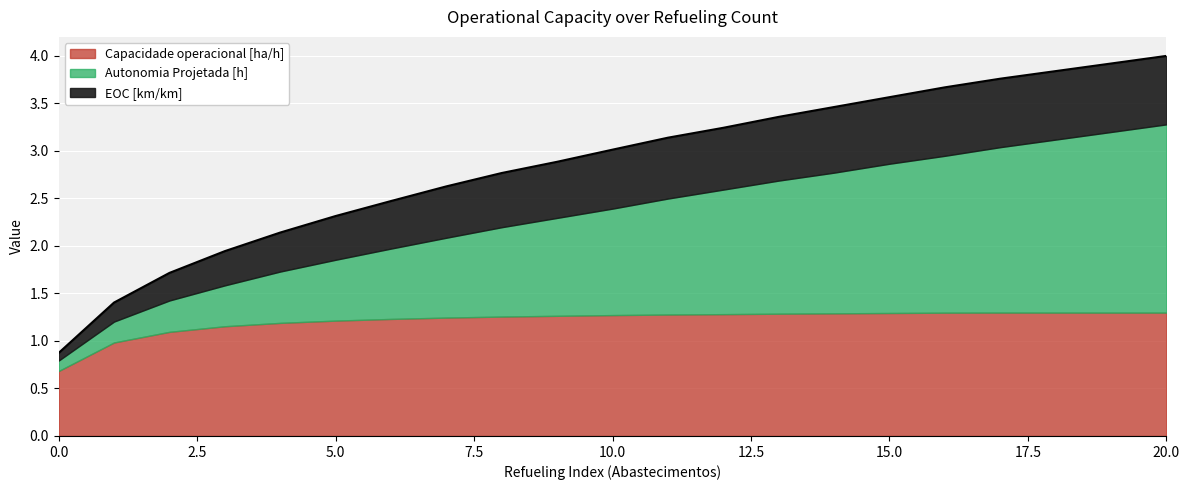

What is the difference between the highest and lowest values at 5?

0.8